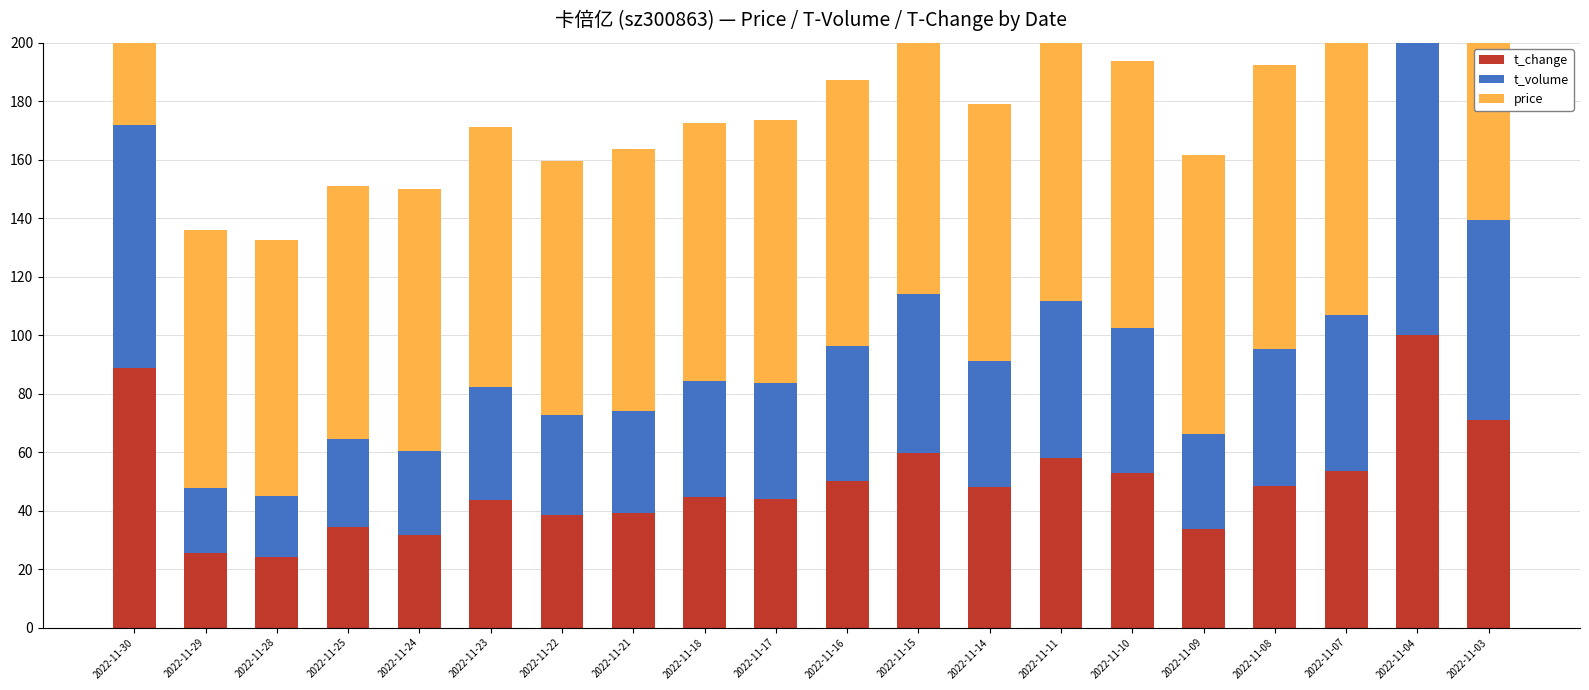

What is the sum of the price values at 2022-11-24 and 2022-11-14?

177.6